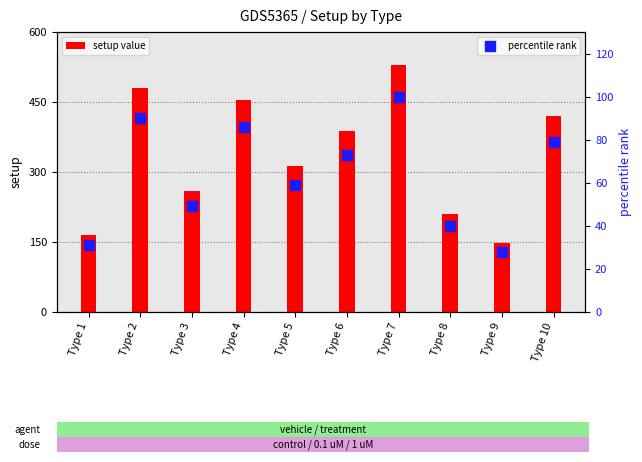

What is the total value across all series at Type 7?

630